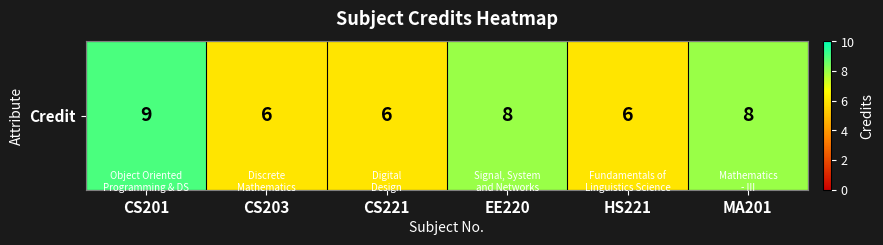

The chart shows a value of 8 at CS203. True or false?

False